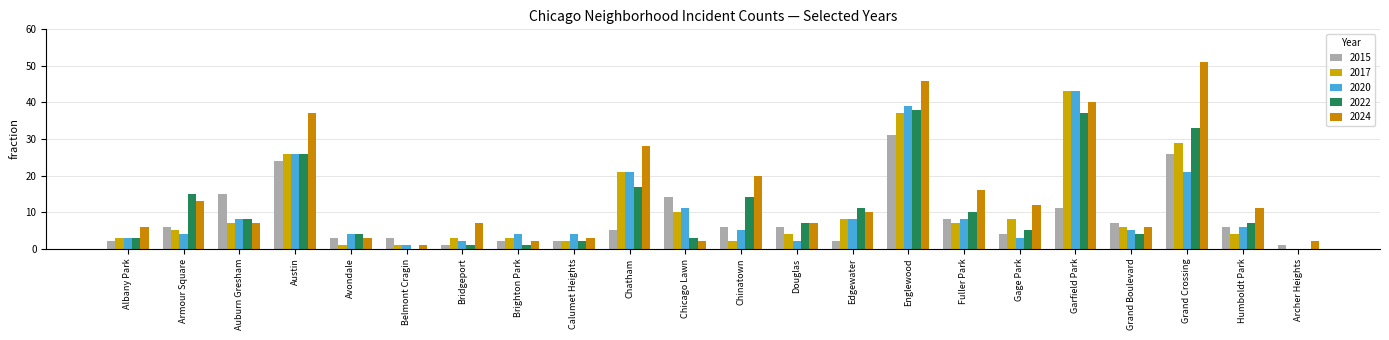

How many values in 2020 are above zero?

21